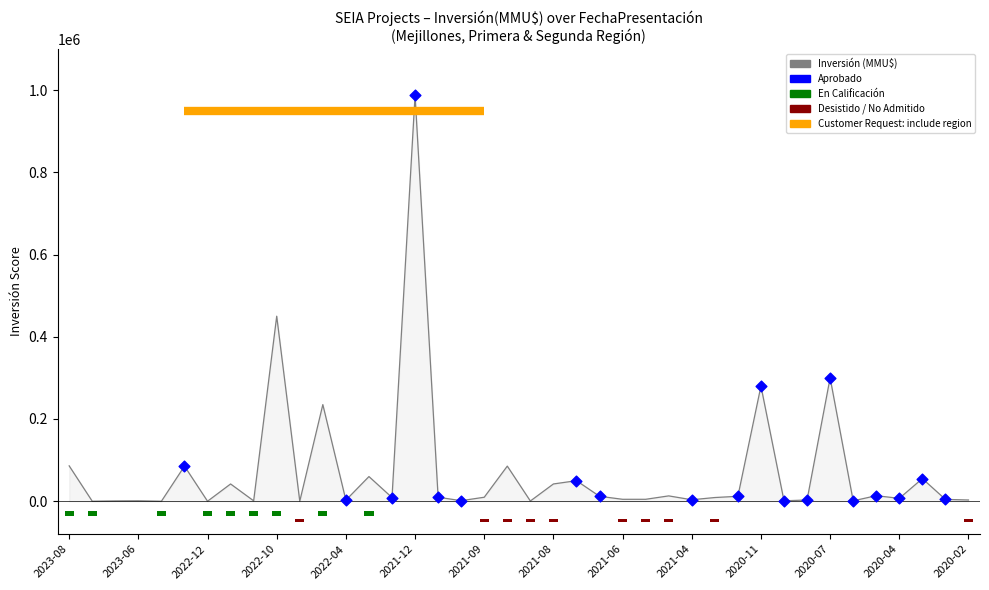

Which has a higher value, 2021-08 or 2022-03?

2022-03